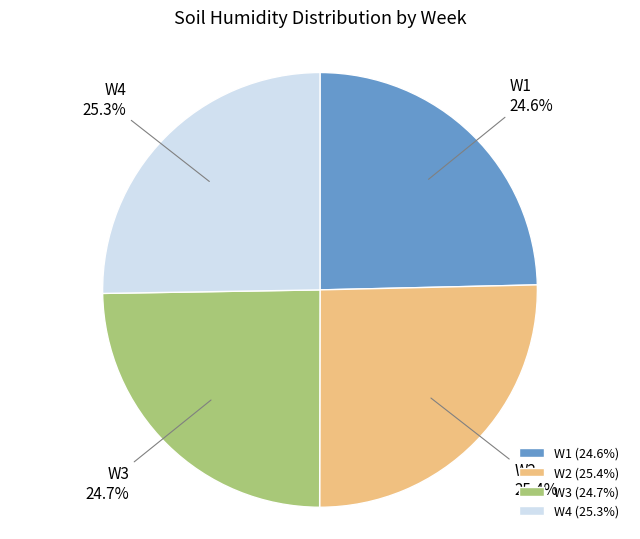

How many segments does this pie chart have?

4